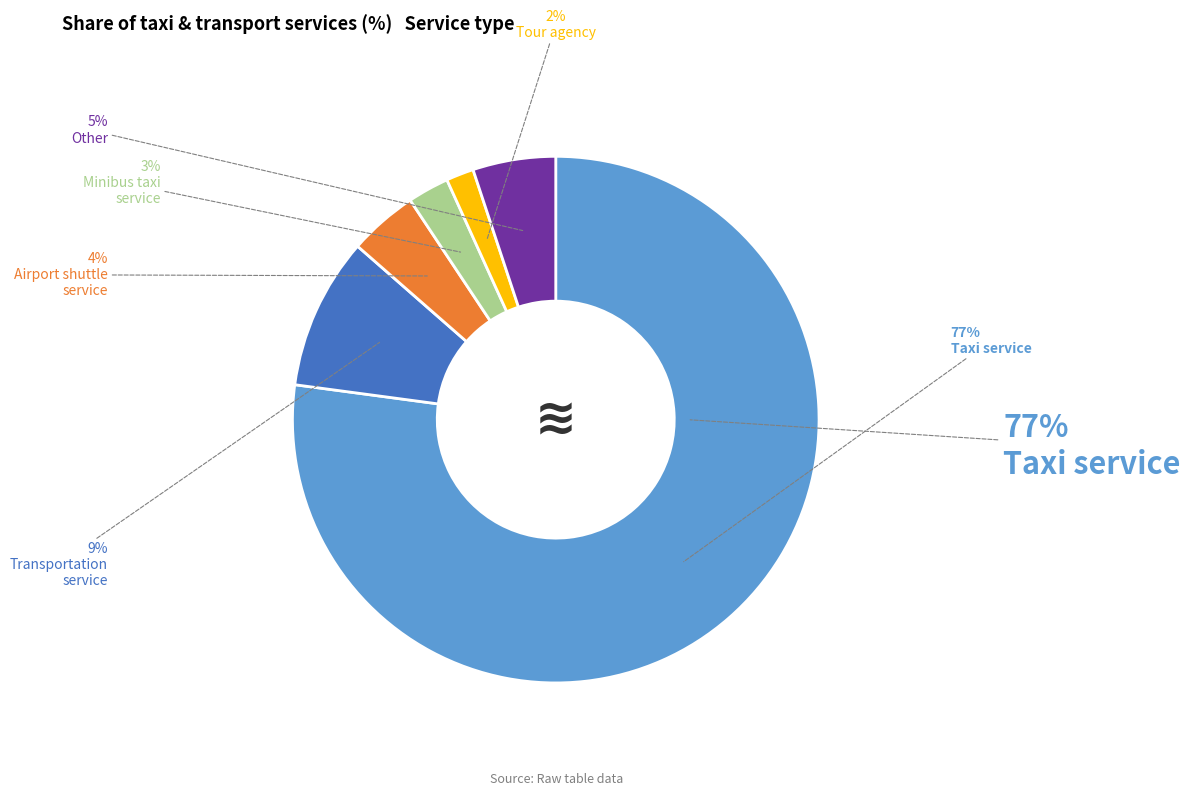

Which slice is the largest?

Taxi service